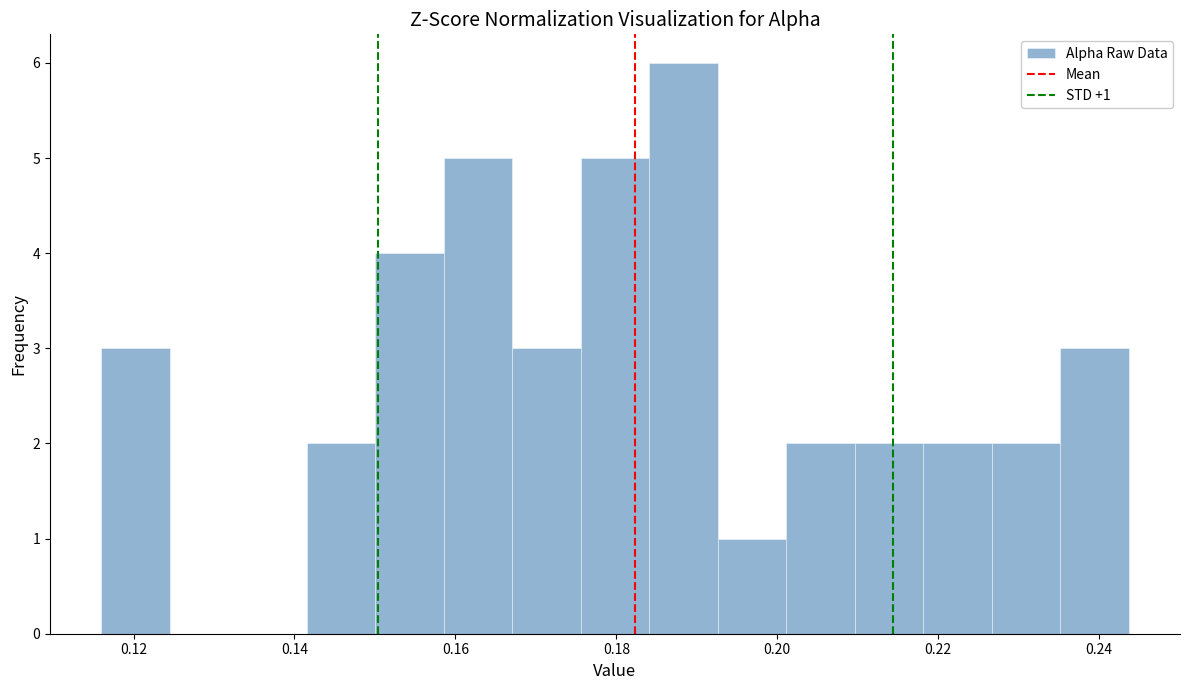

Over which range of the x-axis is the bar tallest?

0.184 to 0.192